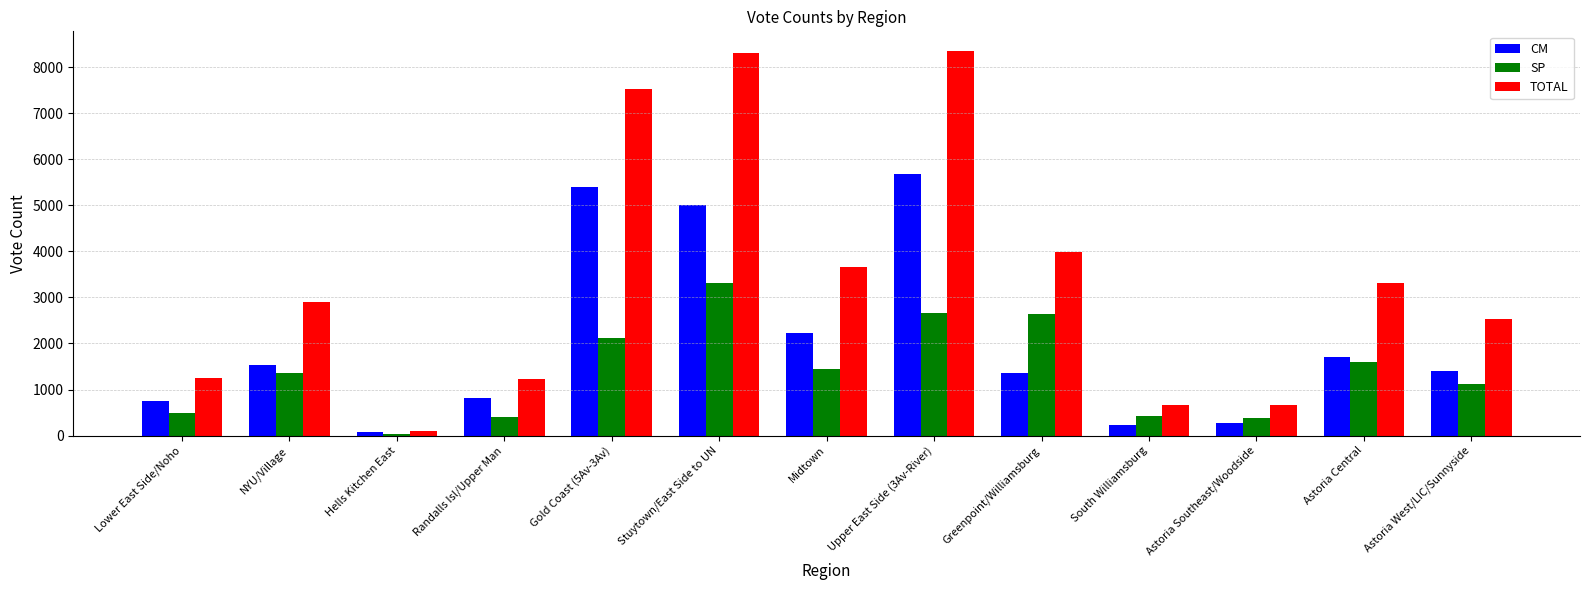

The CM series shows 521 at NYU/Village. True or false?

False